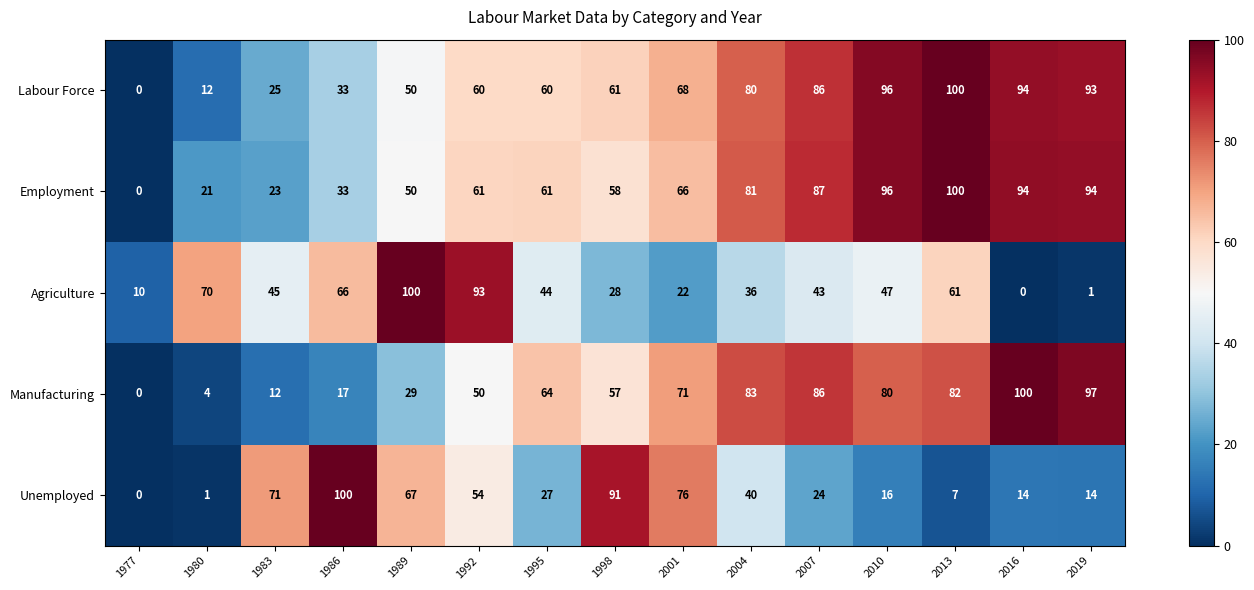

Where is Manufacturing nearest to the value 50?

1992